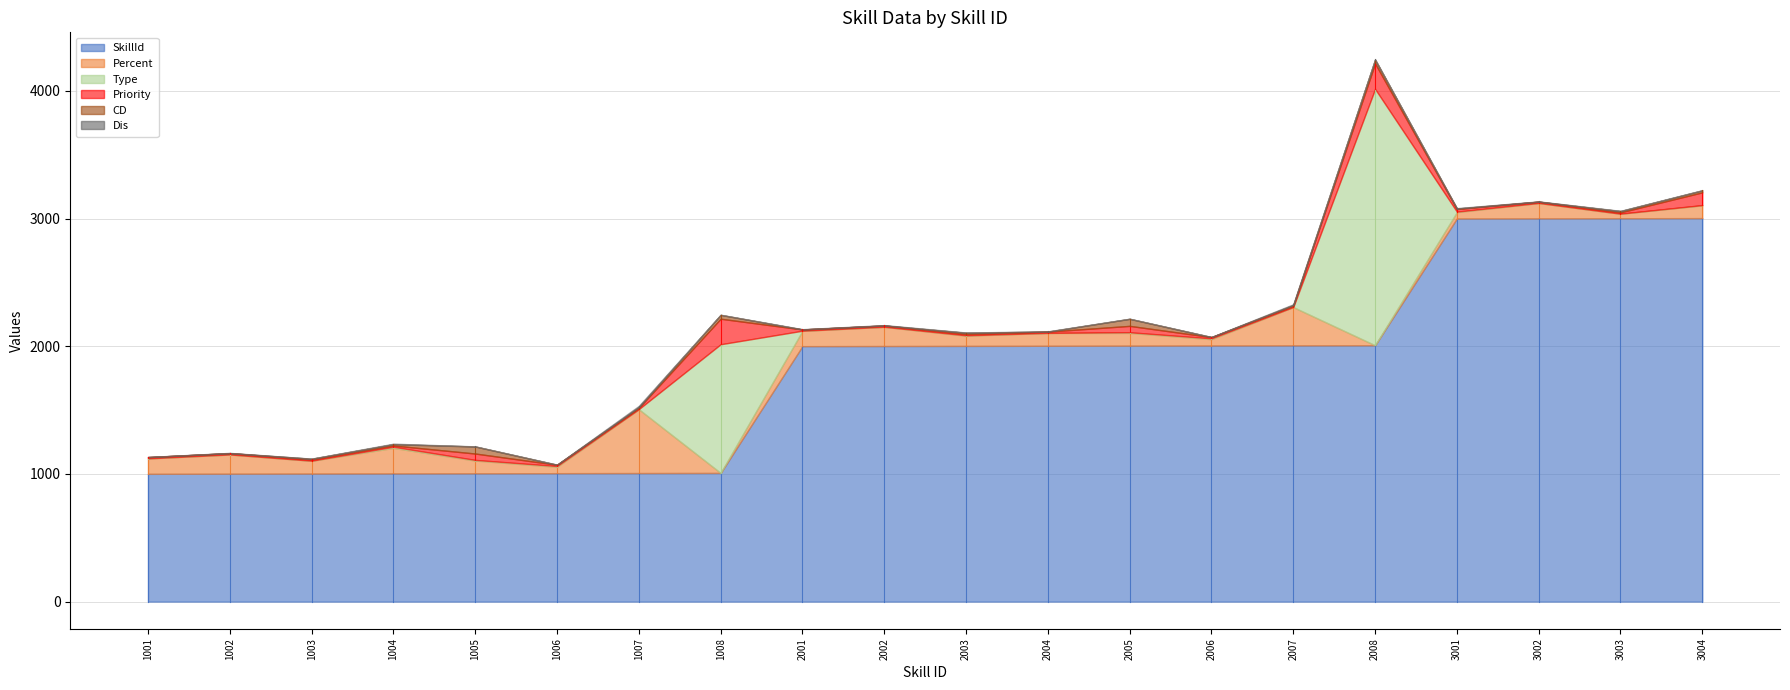

What is the value of the Type point at the 5th from the left?

5